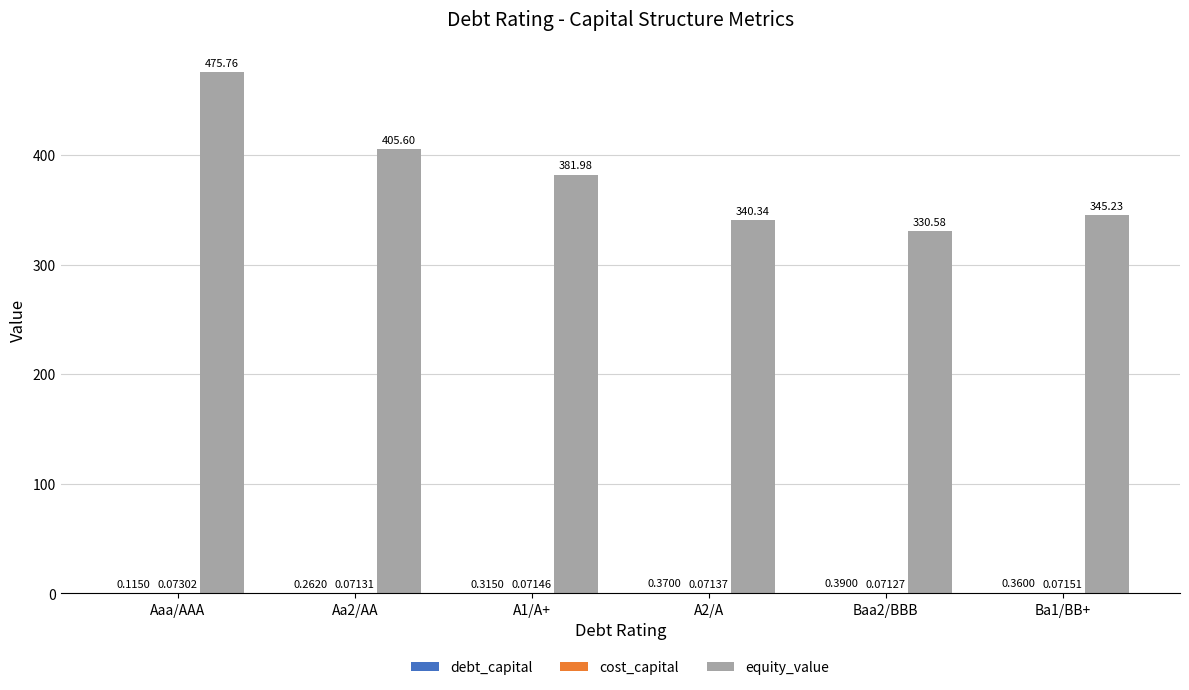

At which category does the chart reach its peak across all series?

Aaa/AAA